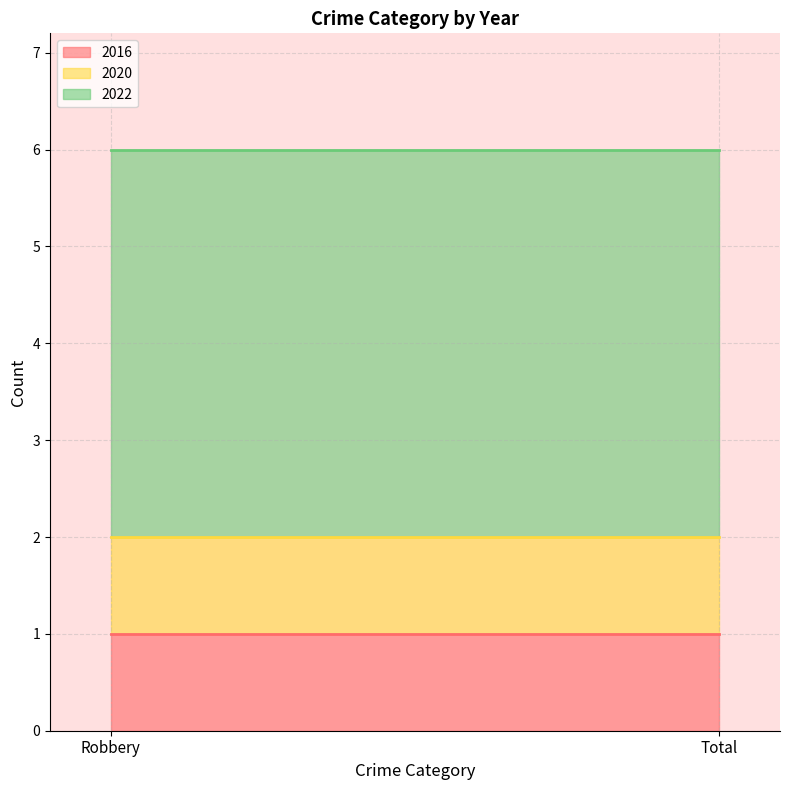

Is it true that 2022 equals 4 at Total?

True